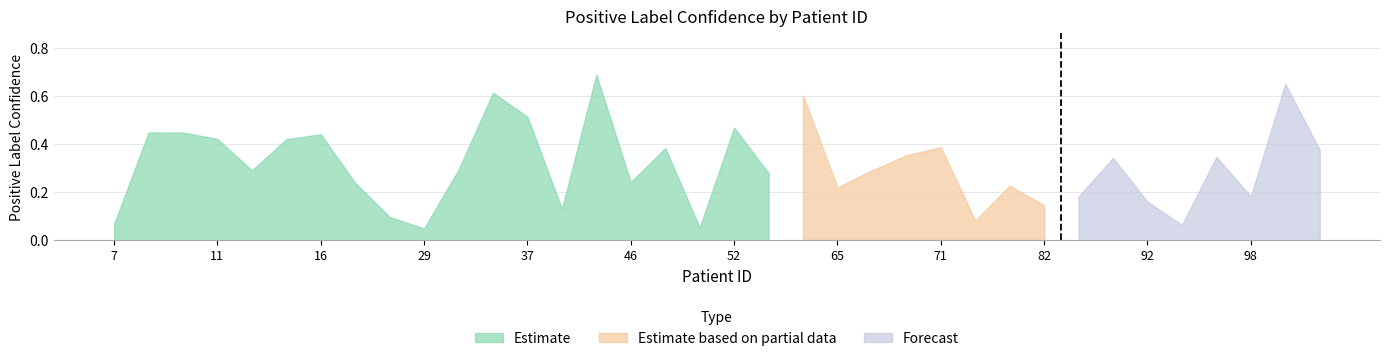

Count the number of categories in the chart.

36